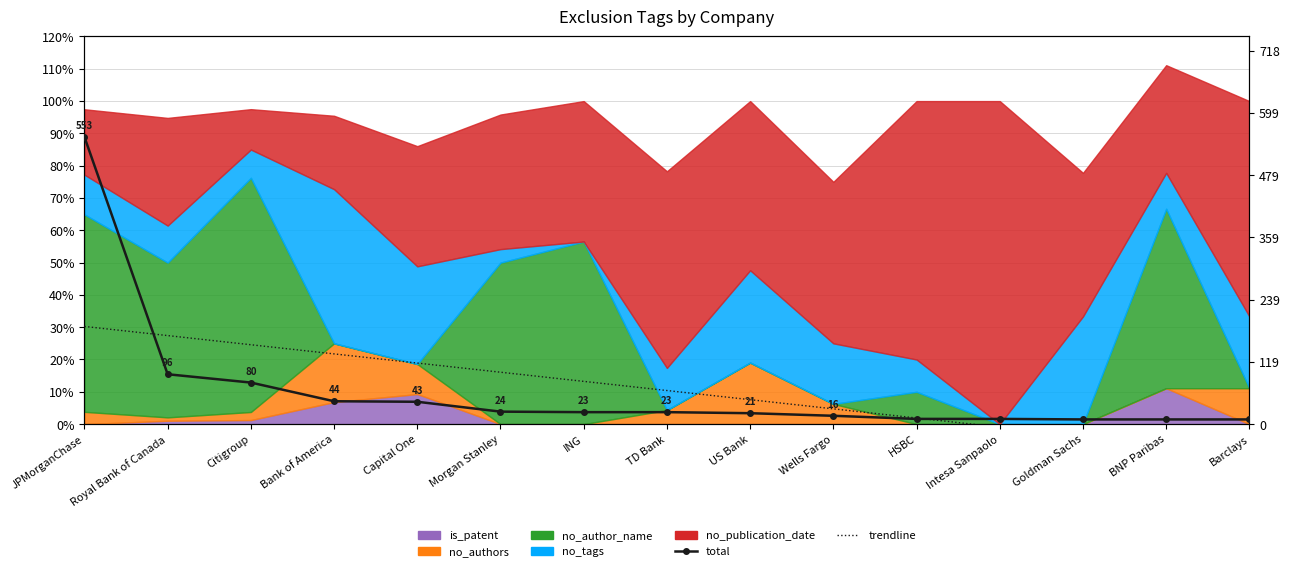

Which series has the largest total across all categories?

trendline